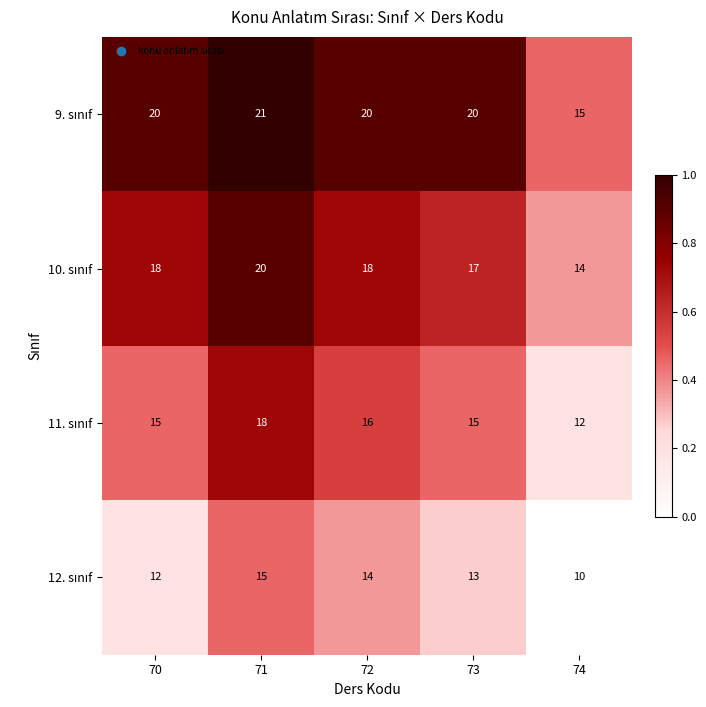

Which category has the highest value across all series?

71